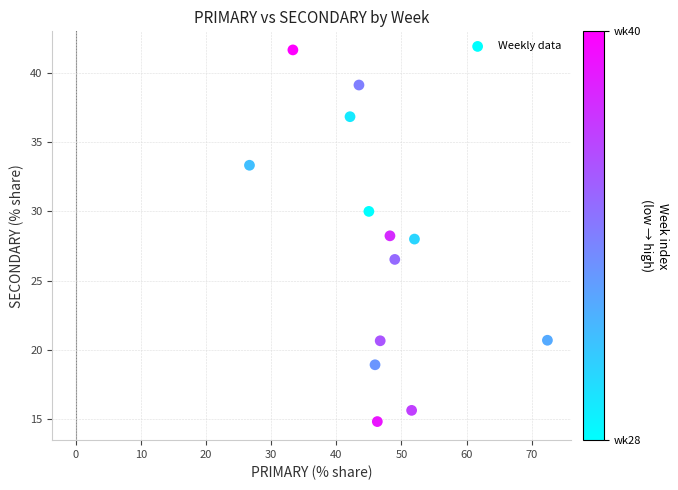

What is the range of Y values (max minus min)?

26.9